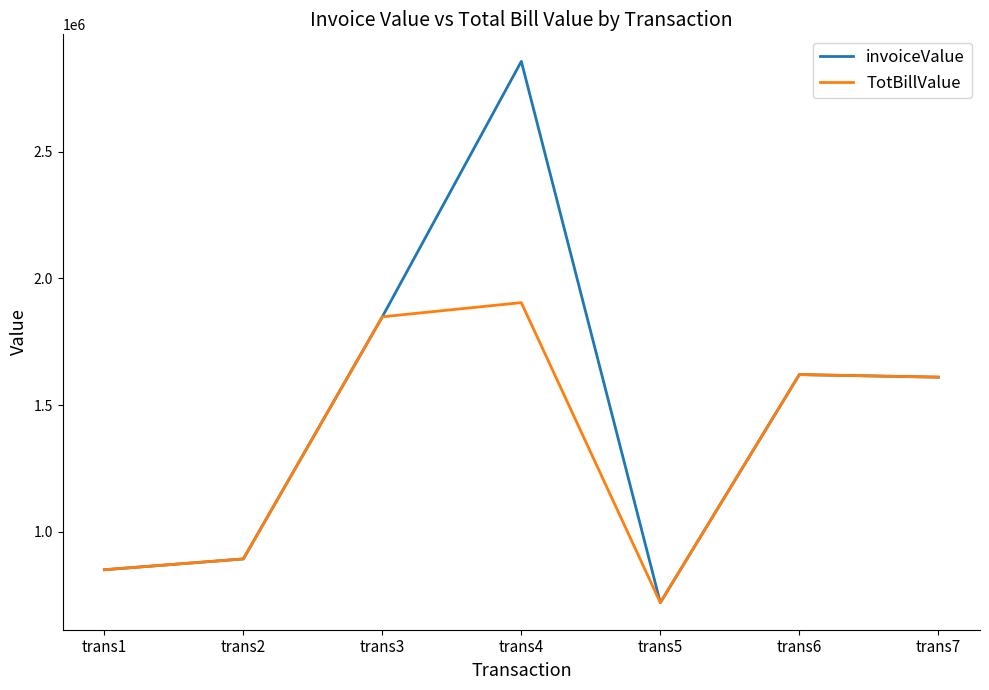

Between trans1 and trans4, which series saw the biggest shift?

invoiceValue